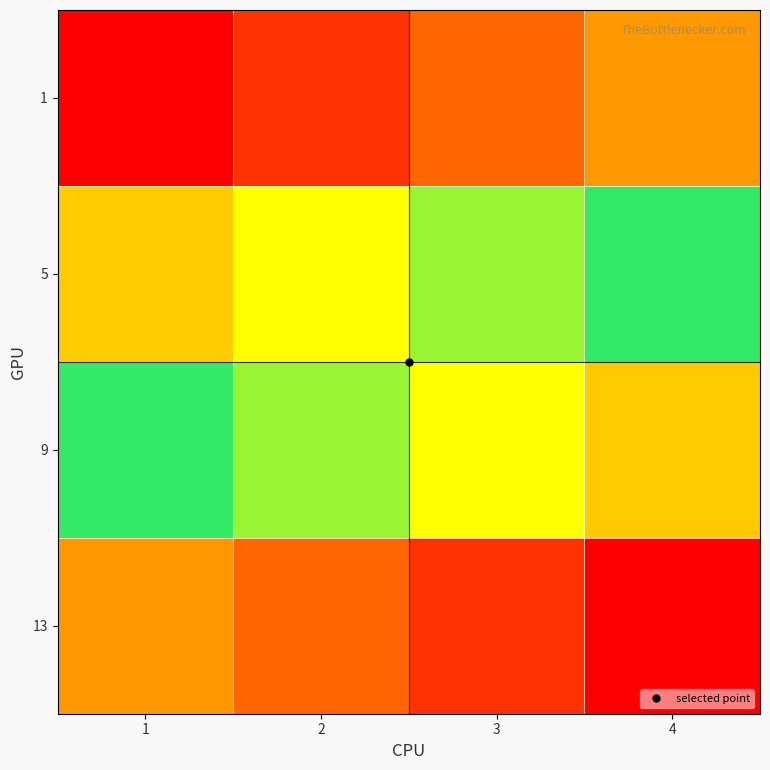

Which label corresponds to the largest value in the chart?

4